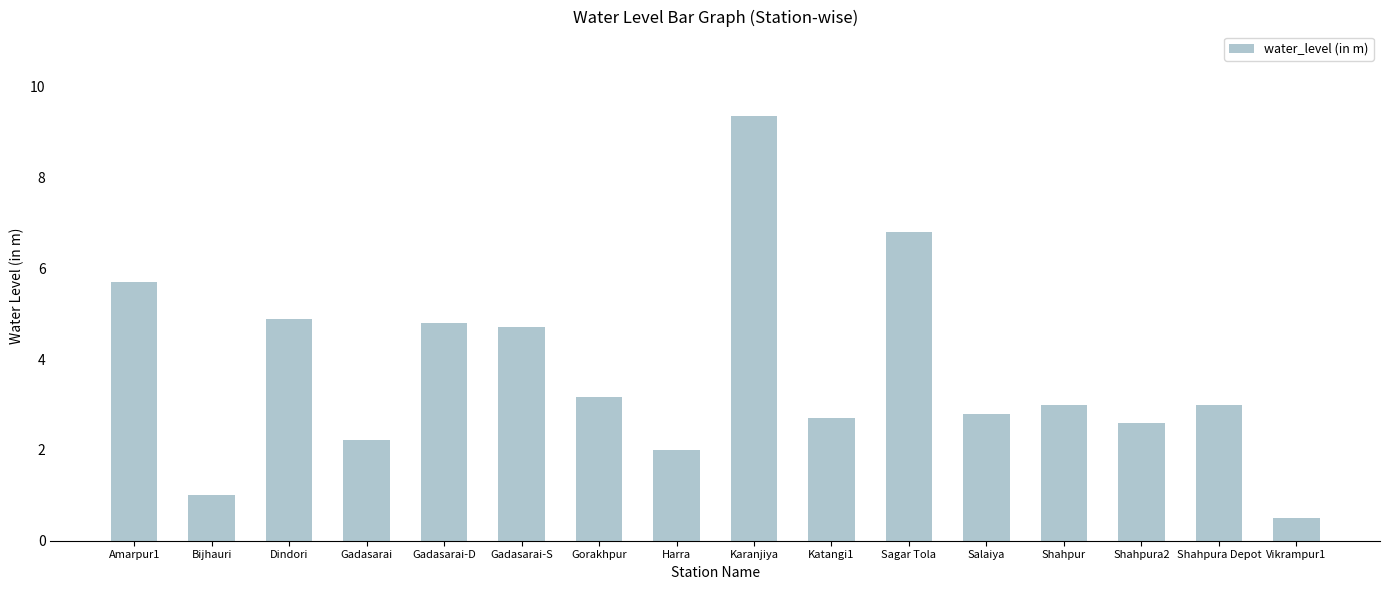

How many bars are there in total?

16